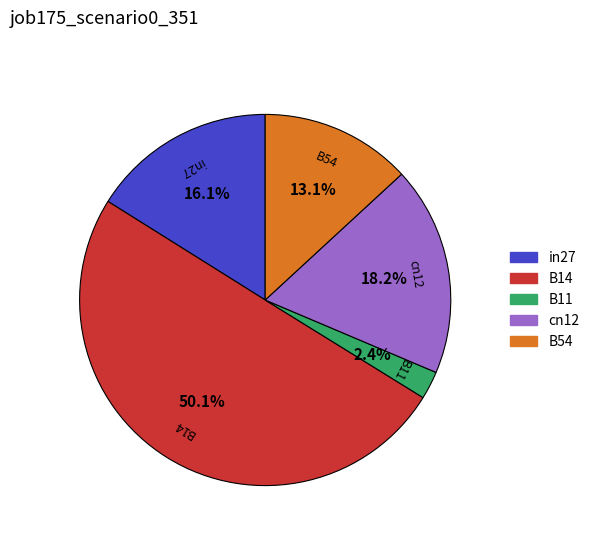

Which category accounts for the majority?

B14